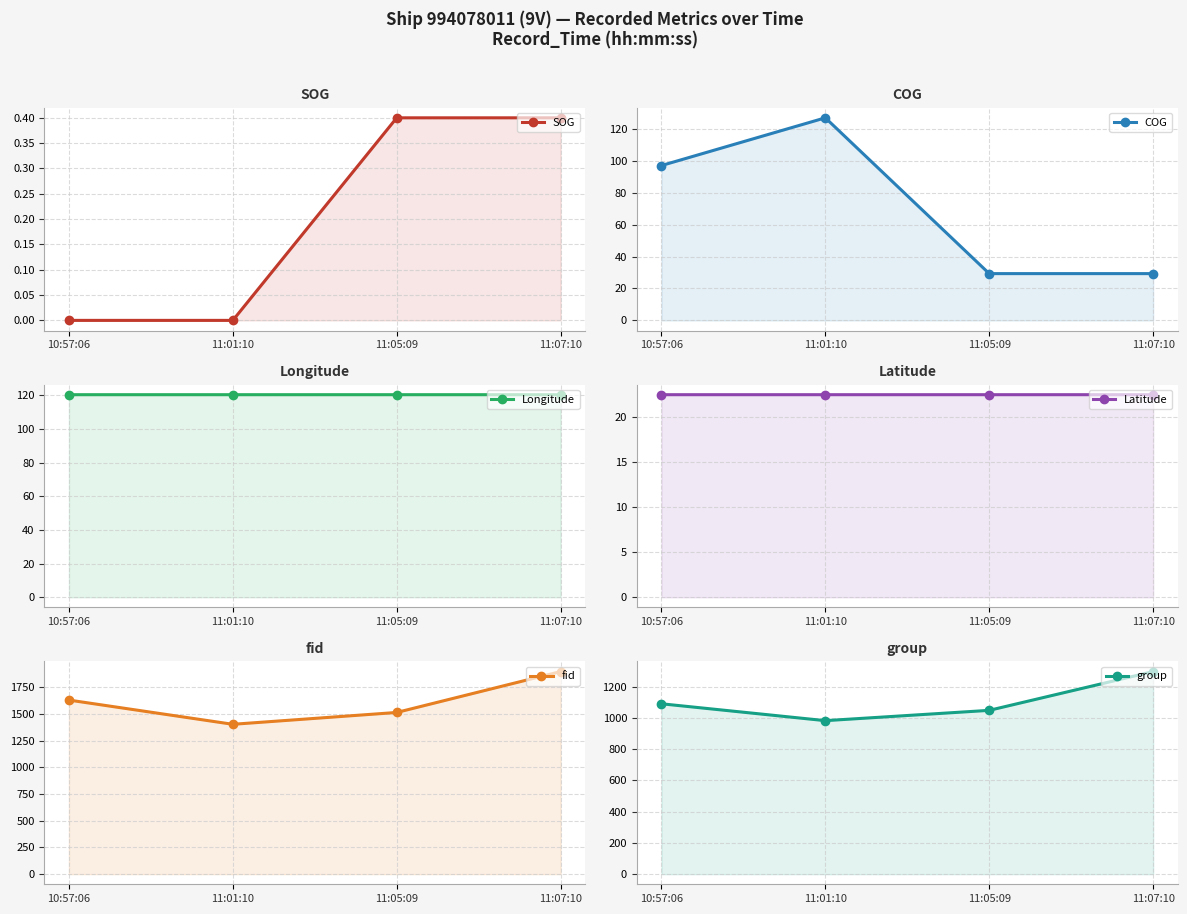

What is the spread (max minus min) of values at 11:07:10?

1897.6